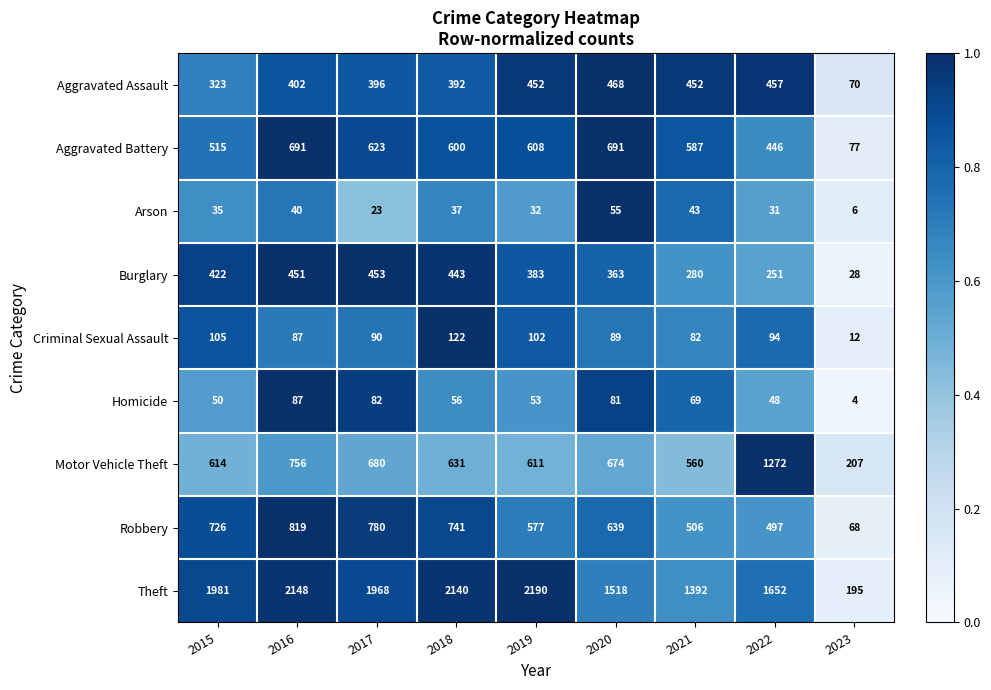

Which category has the lowest value in the Aggravated Battery series?

2023